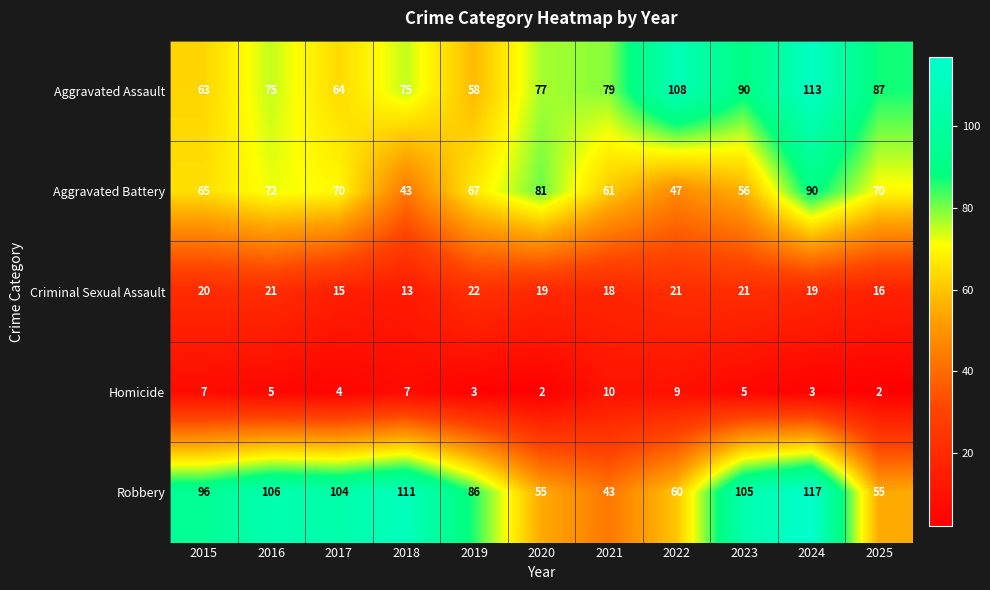

Rank the series at 2020 from lowest to highest value.

Homicide, Criminal Sexual Assault, Robbery, Aggravated Assault, Aggravated Battery